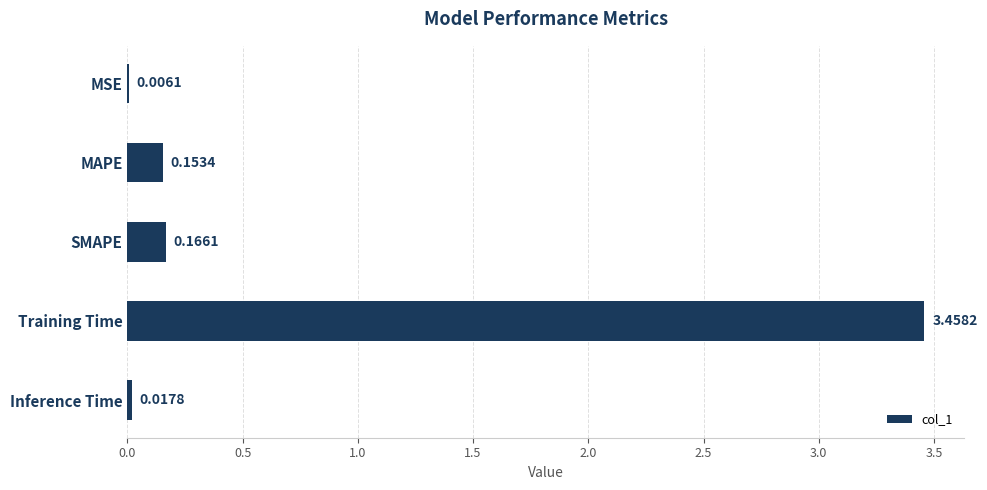

What is the change in value from MSE to Training Time?

+3.5